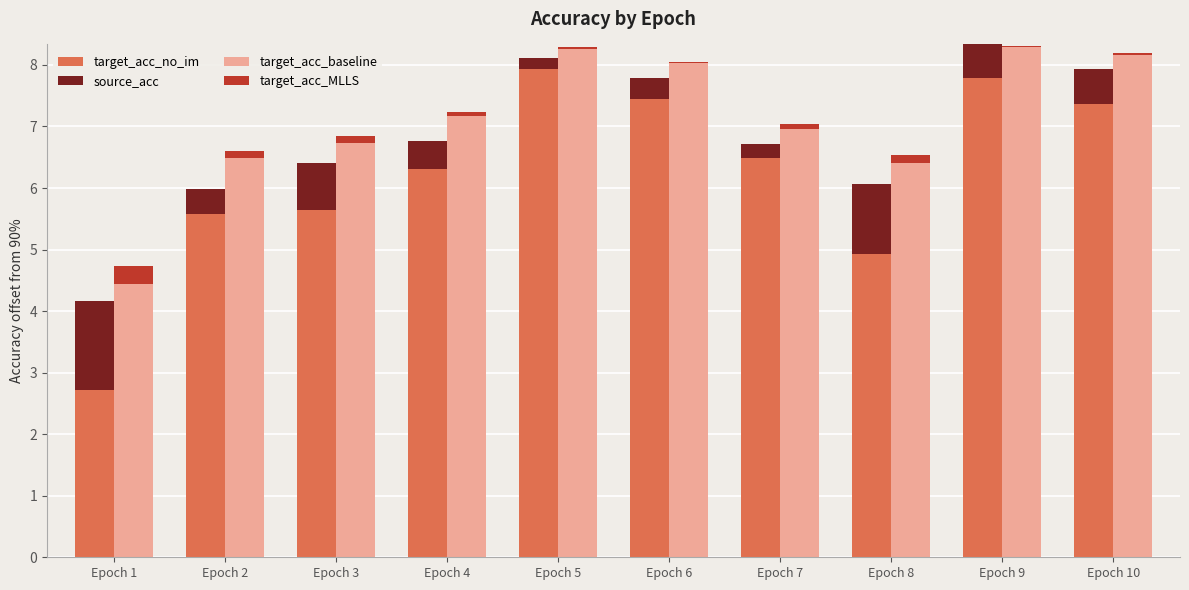

Reading left to right, list all the values displayed in this chart.

target_acc_no_im: Epoch 1=2.7	Epoch 2=5.6	Epoch 3=5.6	Epoch 4=6.3	Epoch 5=8.1	Epoch 6=7.5	Epoch 7=6.5	Epoch 8=4.9	Epoch 9=8.3	Epoch 10=7.4
source_acc: Epoch 1=1.4	Epoch 2=0.4	Epoch 3=0.8	Epoch 4=0.5	Epoch 5=-0.2	Epoch 6=0.3	Epoch 7=0.2	Epoch 8=1.1	Epoch 9=-0.6	Epoch 10=0.6
target_acc_baseline: Epoch 1=4.4	Epoch 2=6.5	Epoch 3=6.7	Epoch 4=7.2	Epoch 5=8.3	Epoch 6=8.0	Epoch 7=7.0	Epoch 8=6.4	Epoch 9=8.3	Epoch 10=8.2
target_acc_MLLS: Epoch 1=0.3	Epoch 2=0.1	Epoch 3=0.1	Epoch 4=0.1	Epoch 5=0.0	Epoch 6=0.0	Epoch 7=0.1	Epoch 8=0.1	Epoch 9=0.0	Epoch 10=0.0